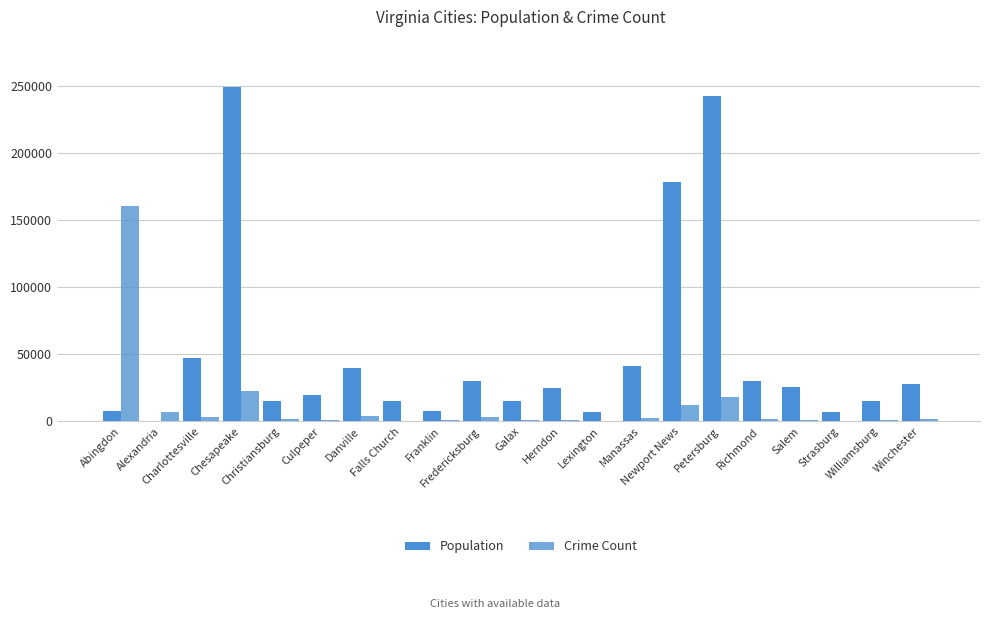

What position from the right is Williamsburg?

2